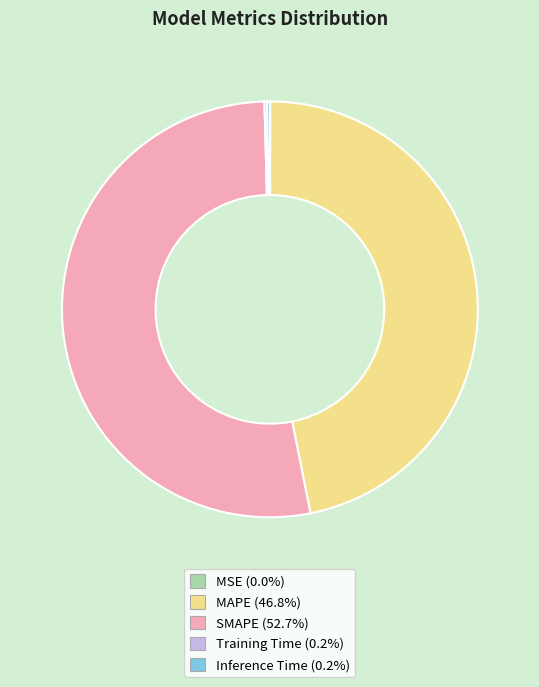

What is the majority slice?

SMAPE